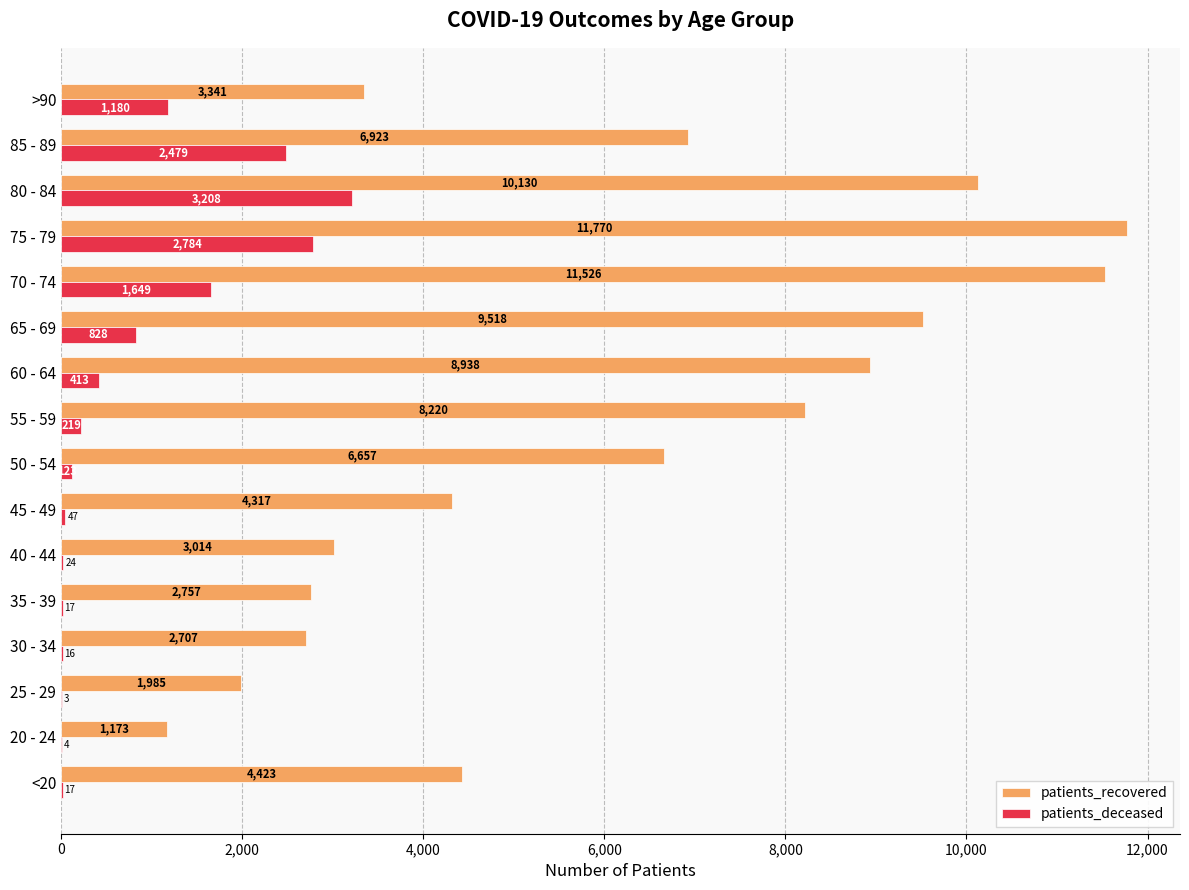

What is the average value of the patients_deceased series?

813